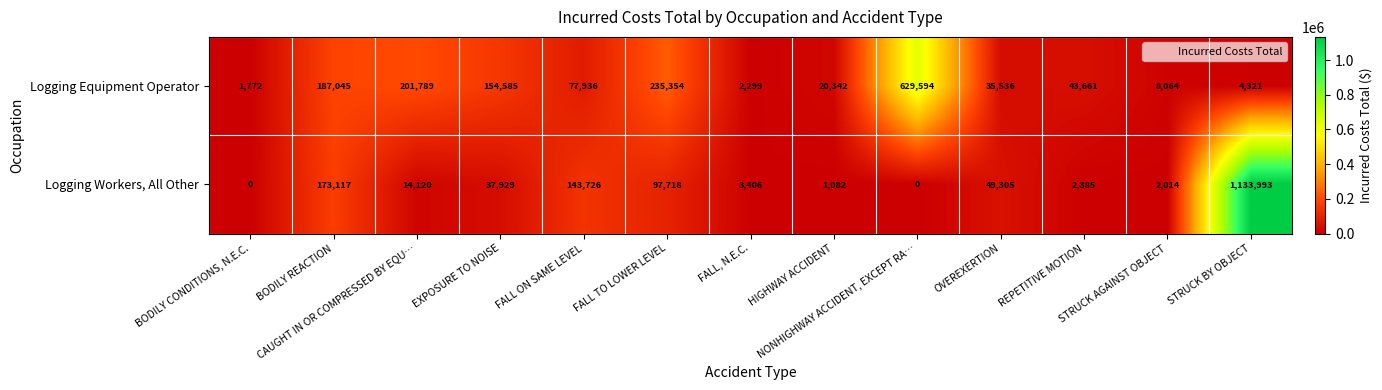

Rank the series by their maximum value, from lowest to highest.

Logging Equipment Operator, Logging Workers, All Other